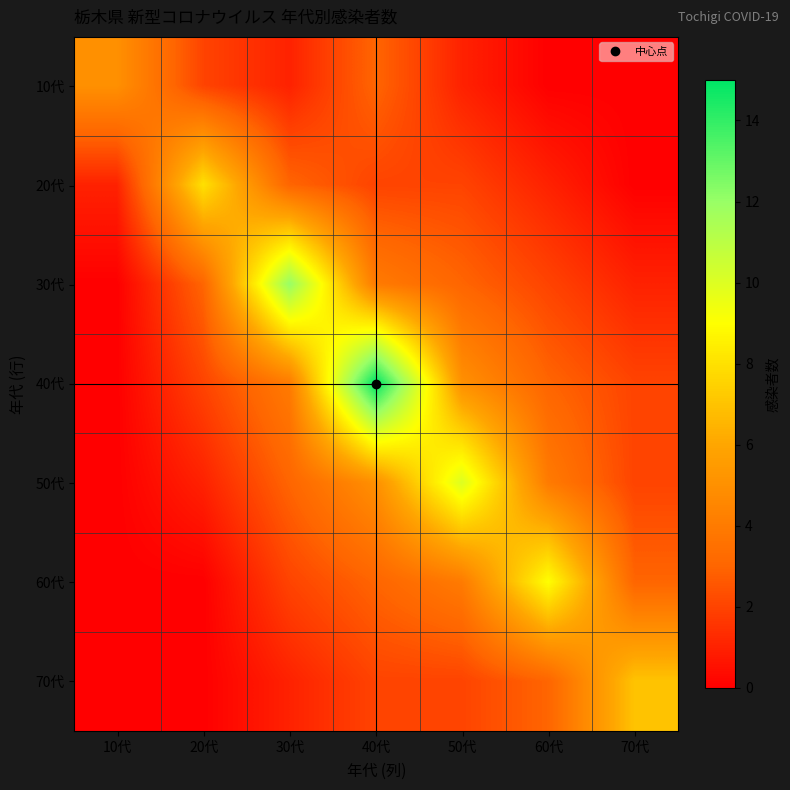

Which series changed the most between 20代 and 30代?

30代